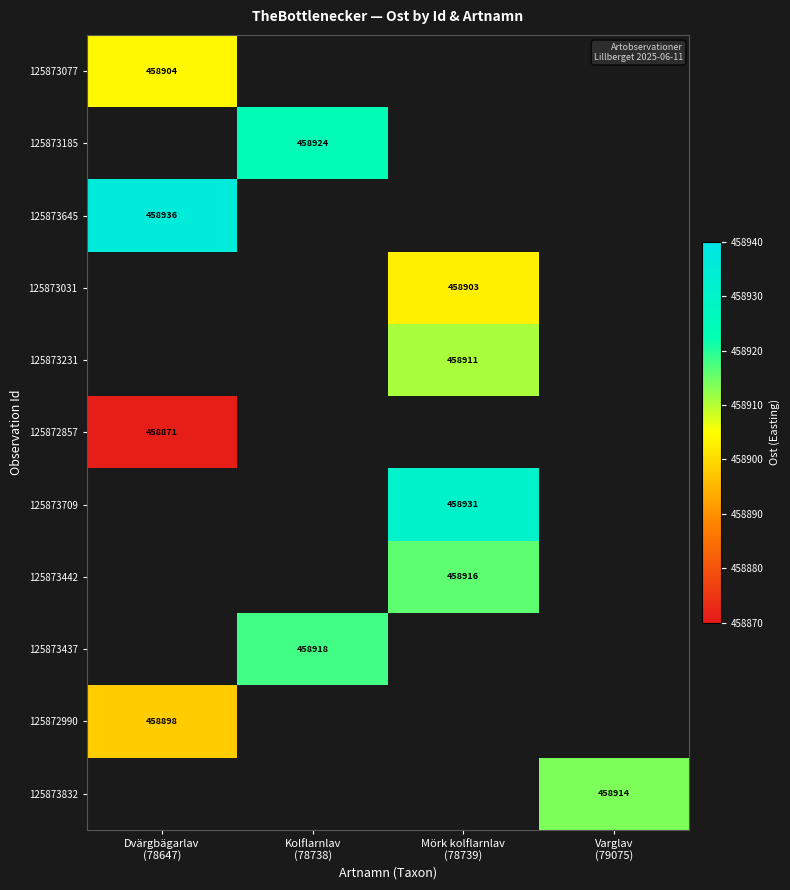

What is the maximum value shown in the chart?

458936.0